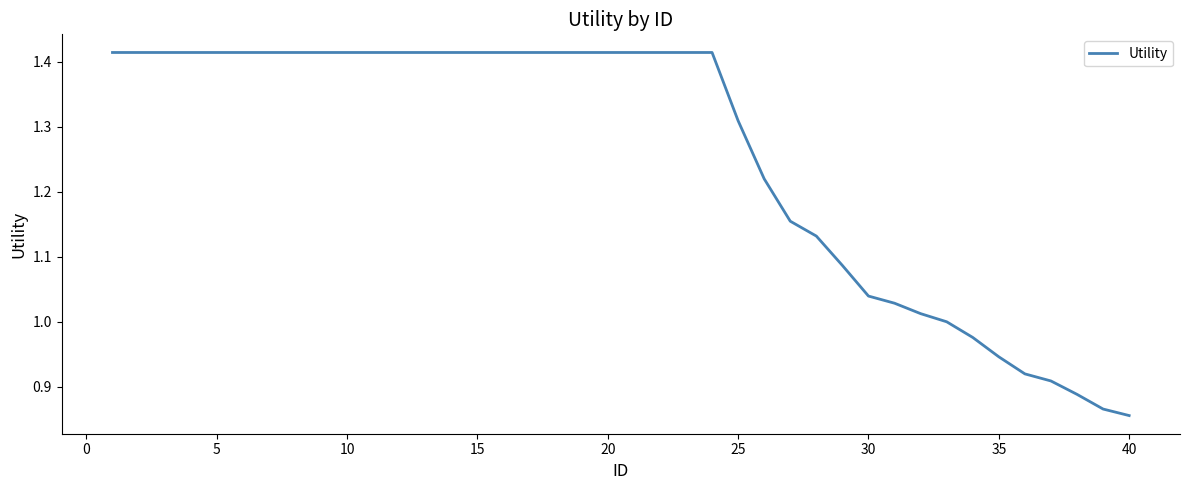

What is the difference between the maximum and minimum values?

0.6